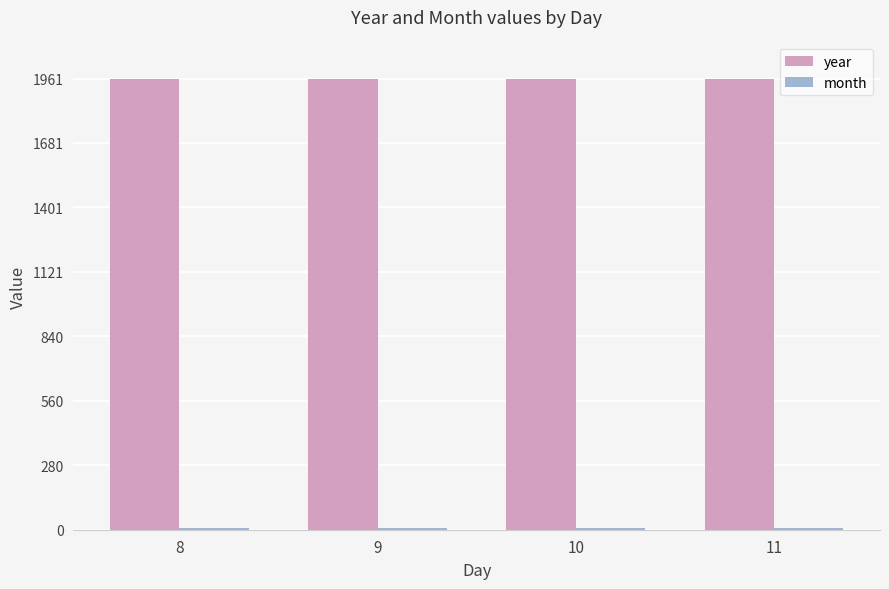

What is the maximum value shown in the chart?

1961